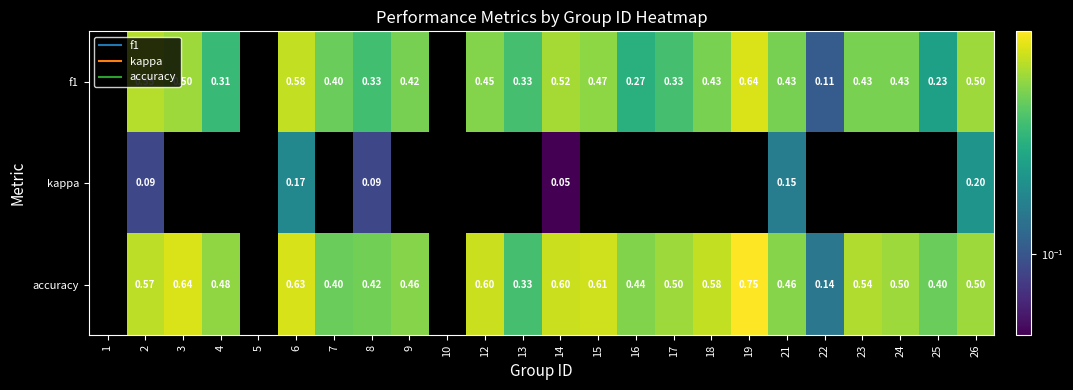

Which series changed the most between 2 and 24?

f1